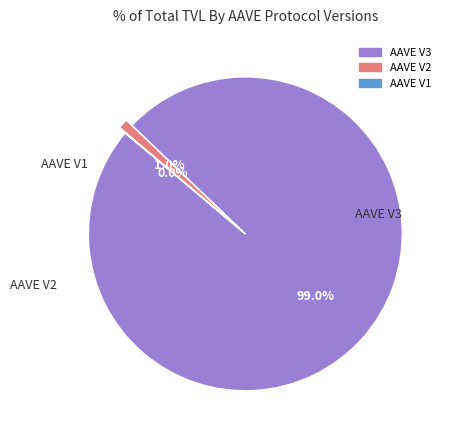

To the nearest percent, what is the combined percentage of AAVE V2 and AAVE V3?

100%